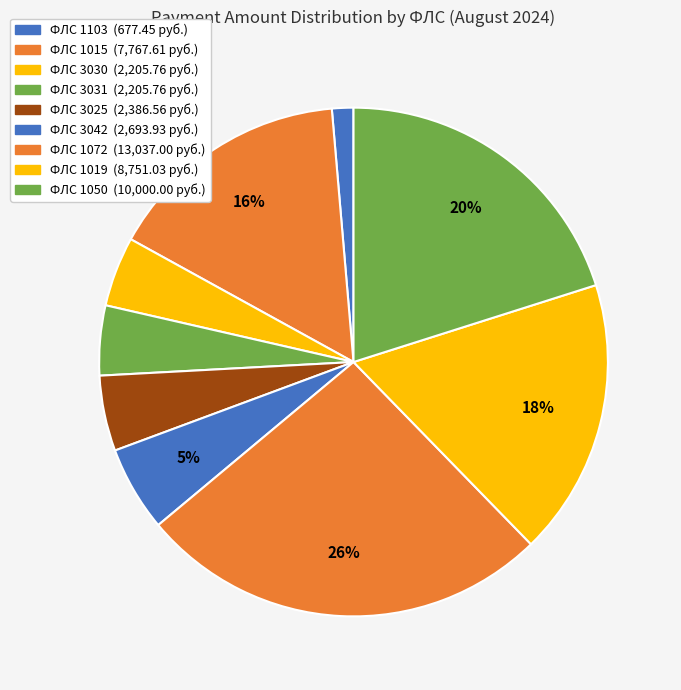

Count the number of slices in the pie.

9